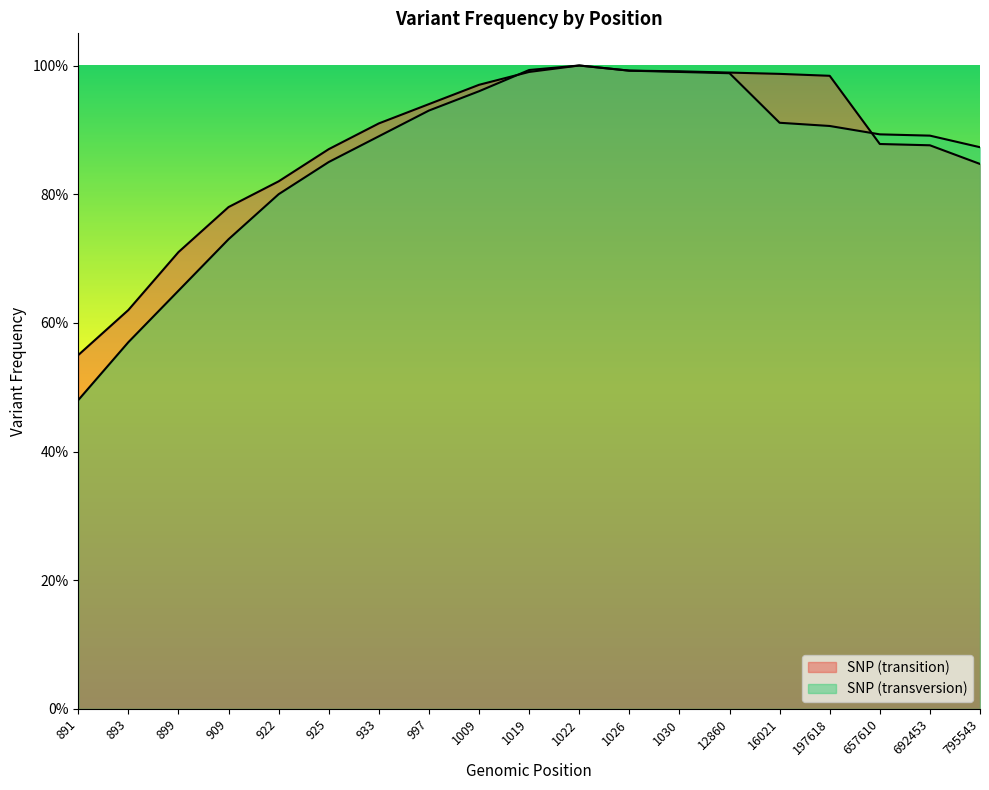

What is the value of the 5th point from the left?

0.8